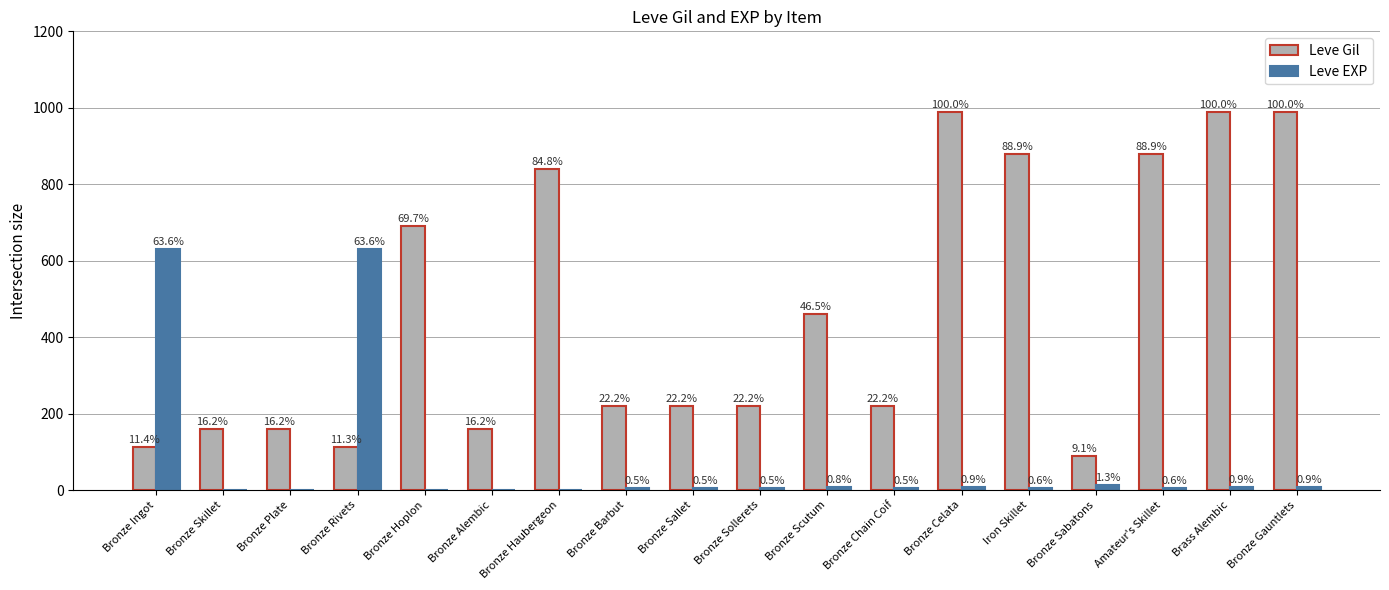

True or false: Leve Gil has a value of 311 at Bronze Chain Coif.

False